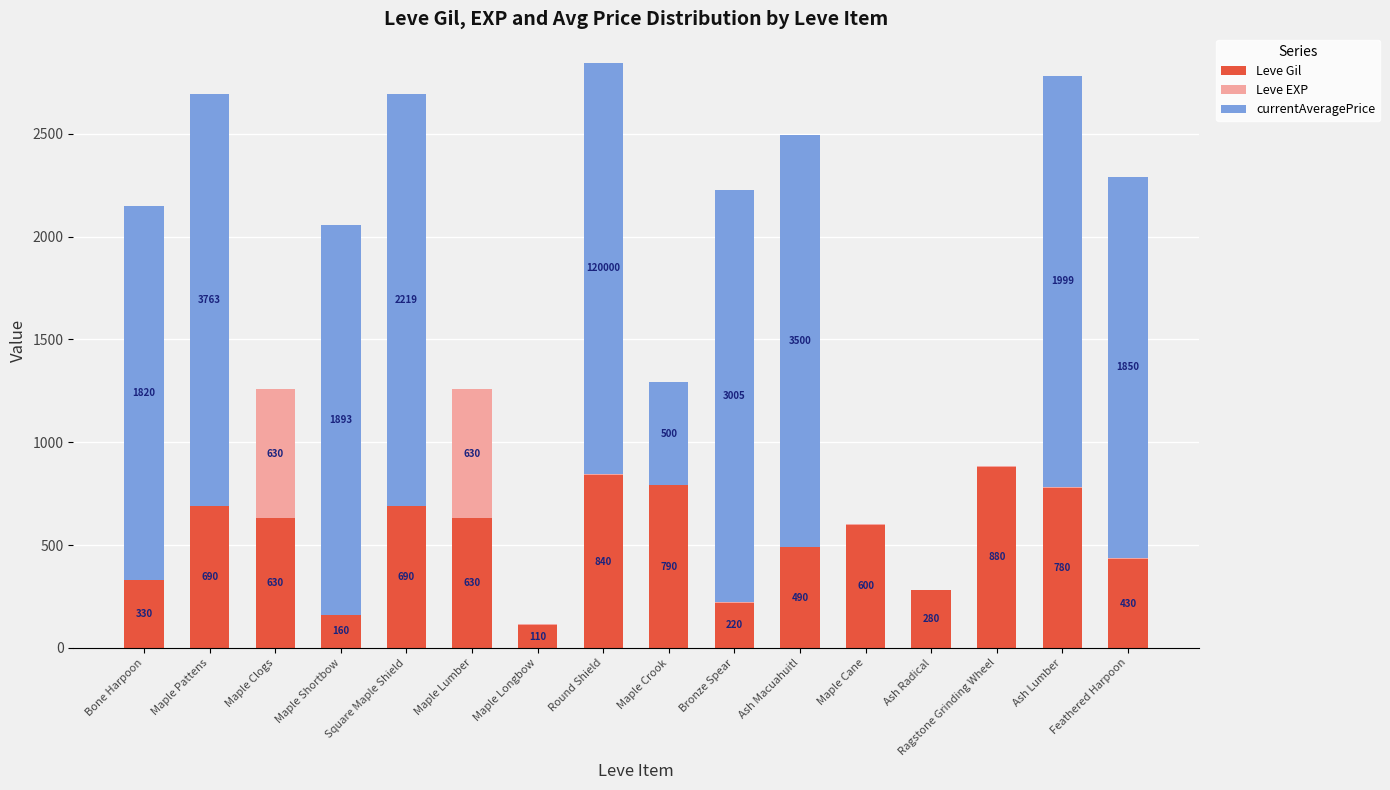

Is it true that Leve Gil equals 1101 at Ash Lumber?

False